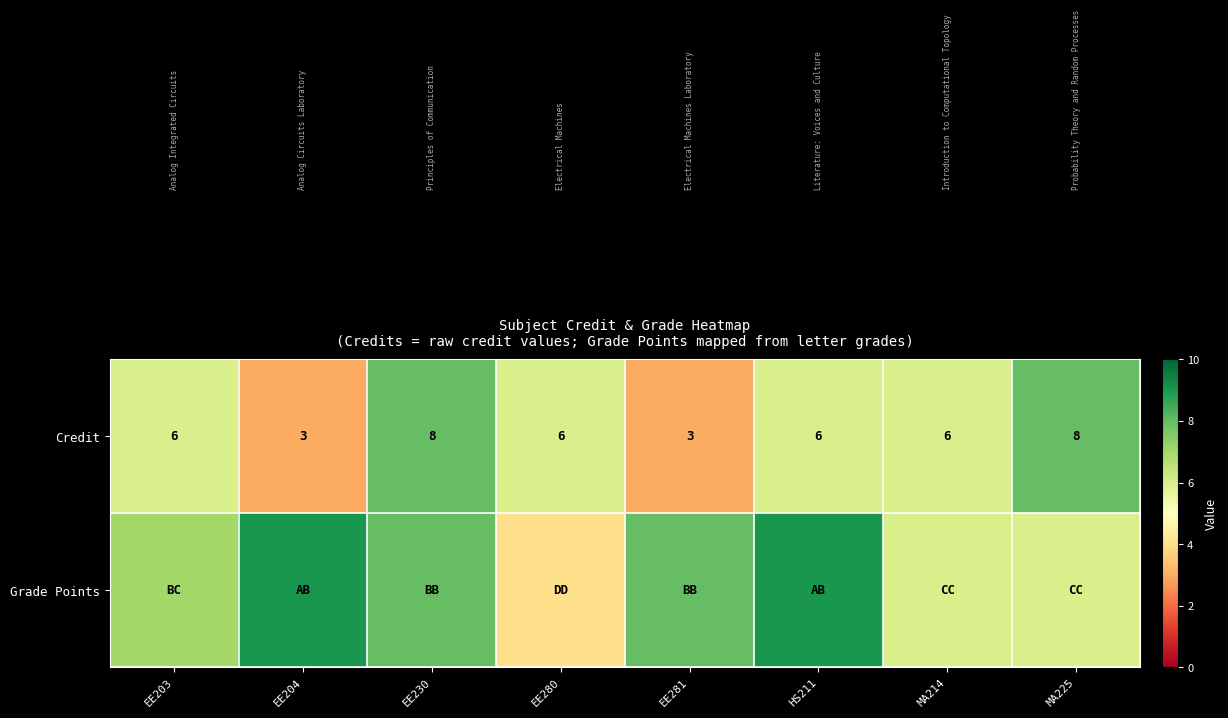

Count the Credit values in the range 6 to 8.

6